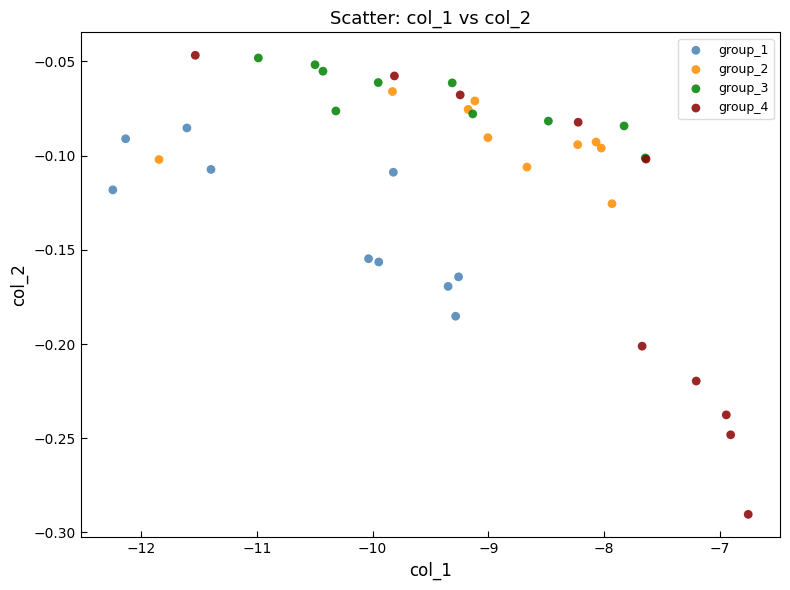

Which series contains the lowest Y value?

group_4